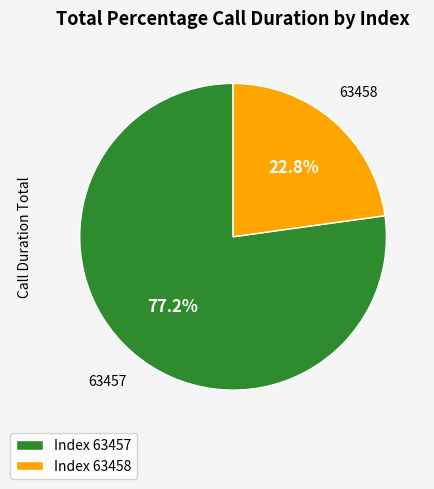

How many slices are in this pie chart?

2